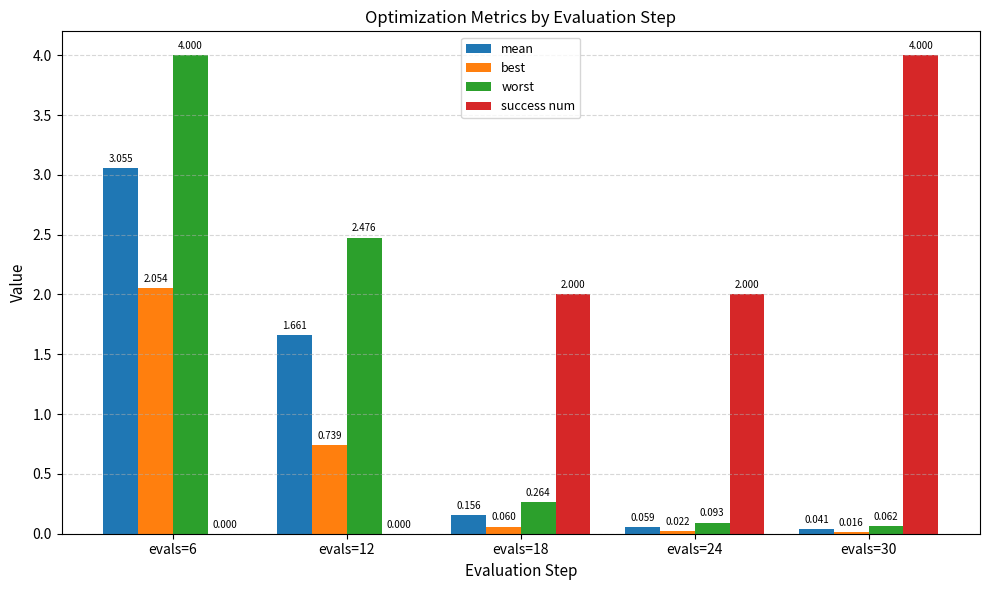

Are the bars grouped side by side (vs. stacked)?

Yes